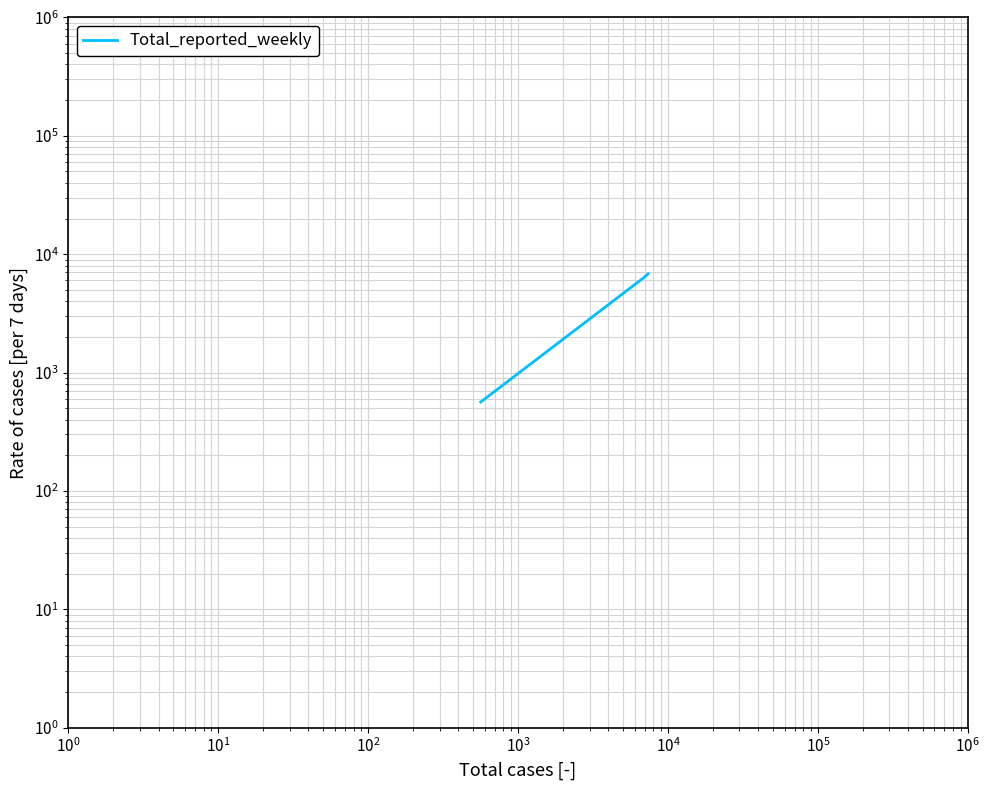

What is the difference between the maximum and minimum values?

6252